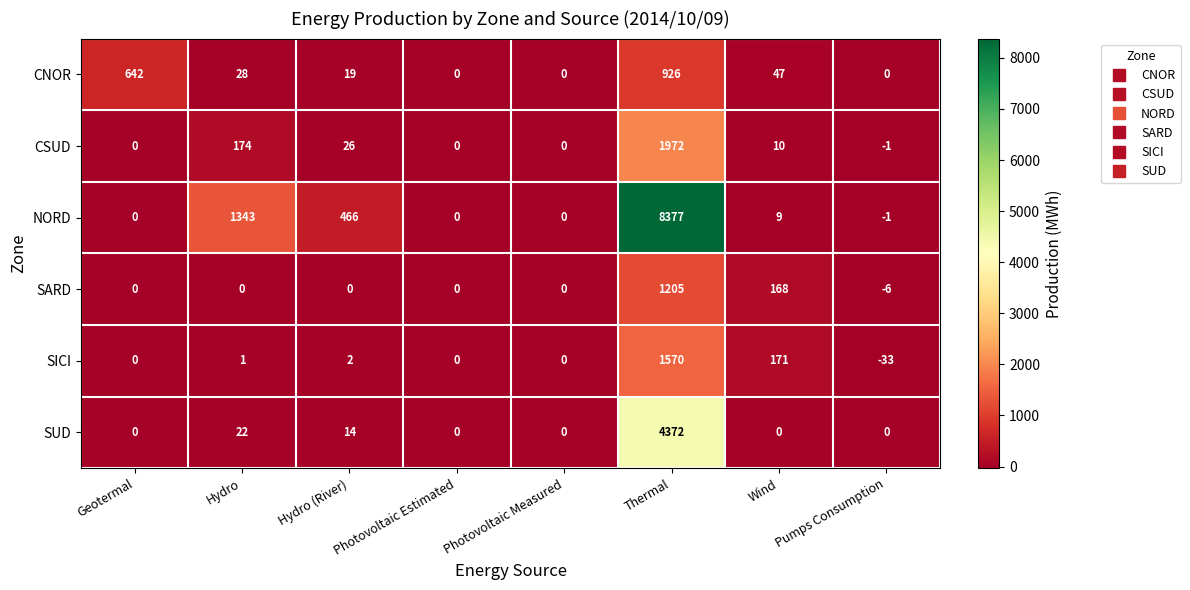

What is the difference between the maximum and minimum values in the SARD series?

1211